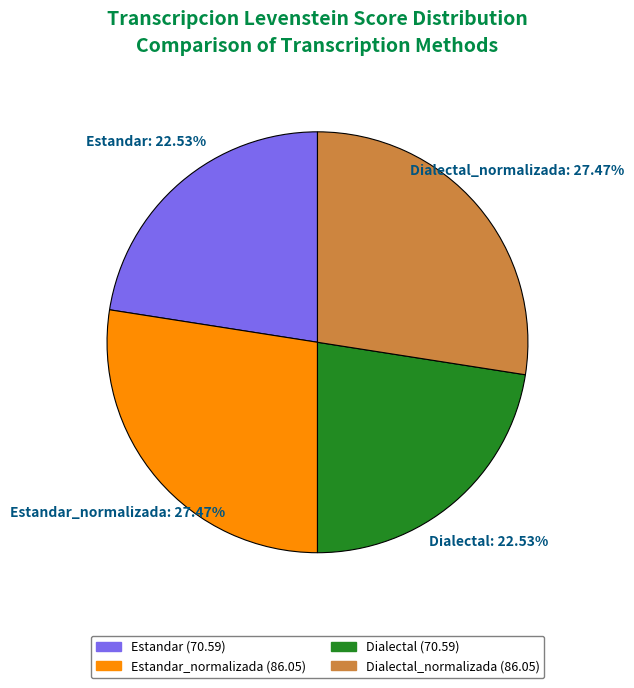

Count the number of slices in the pie.

4